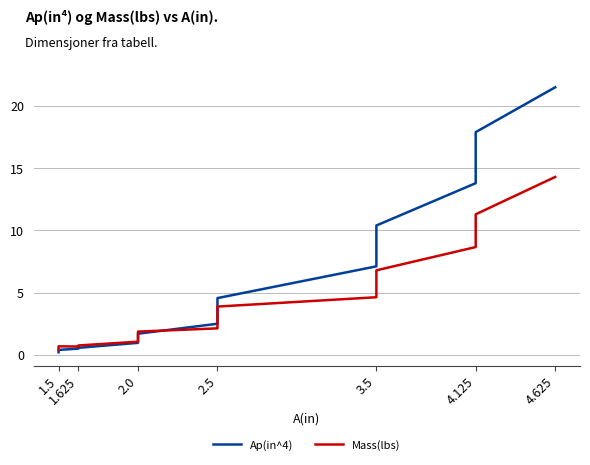

What are all the series names shown in the legend?

Ap(in^4), Mass(lbs)